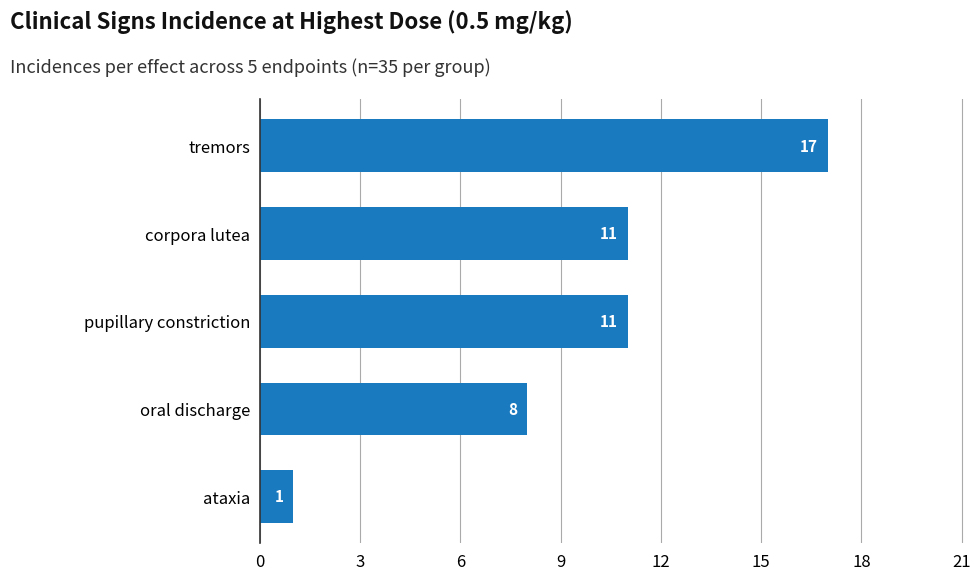

How many distinct data groups are displayed?

1